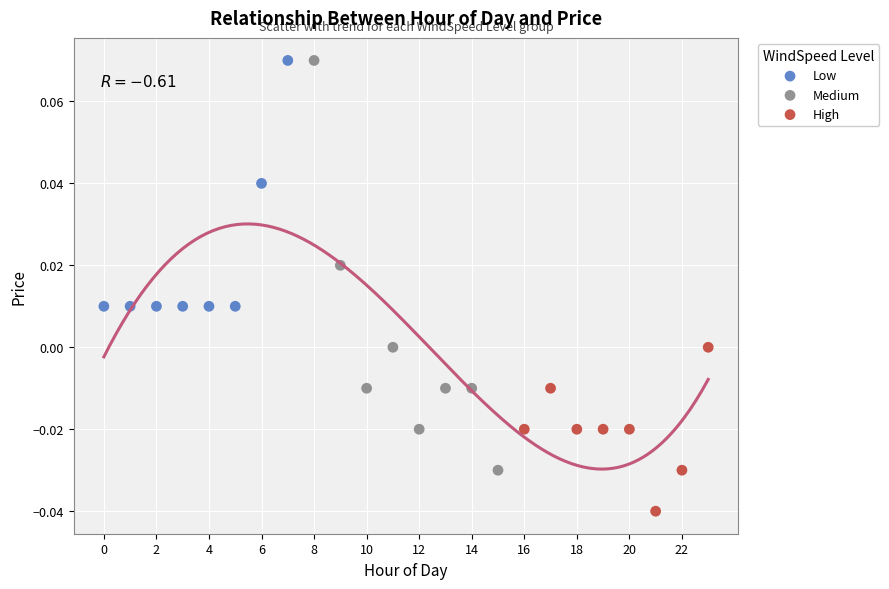

Which series has the largest Y range (max minus min)?

Medium